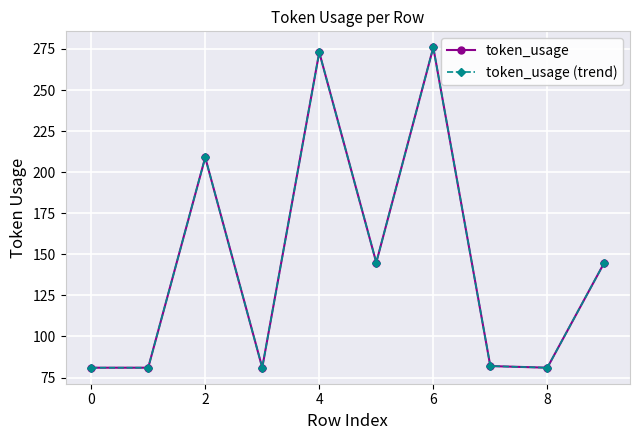

Is this an area chart (filled region under the line)?

No